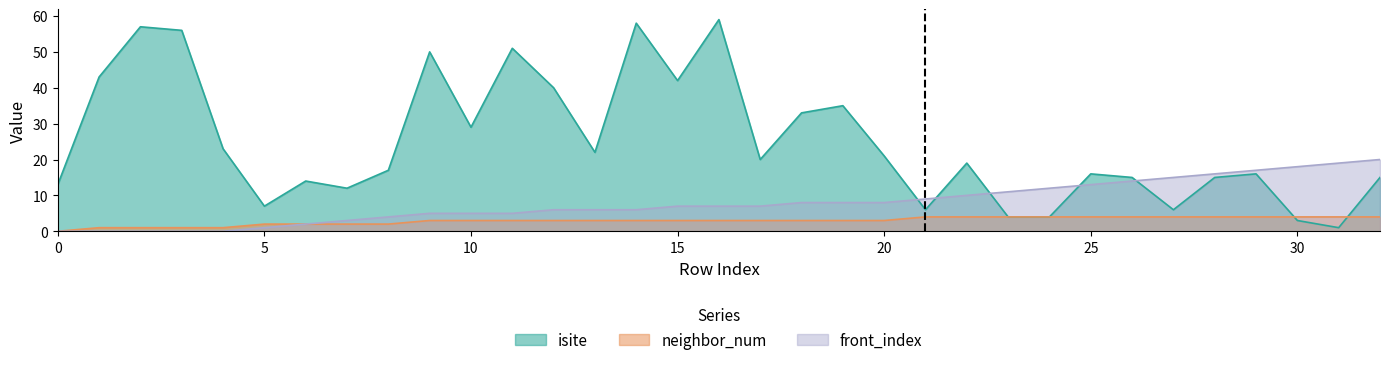

What is the average value of the isite series?

25